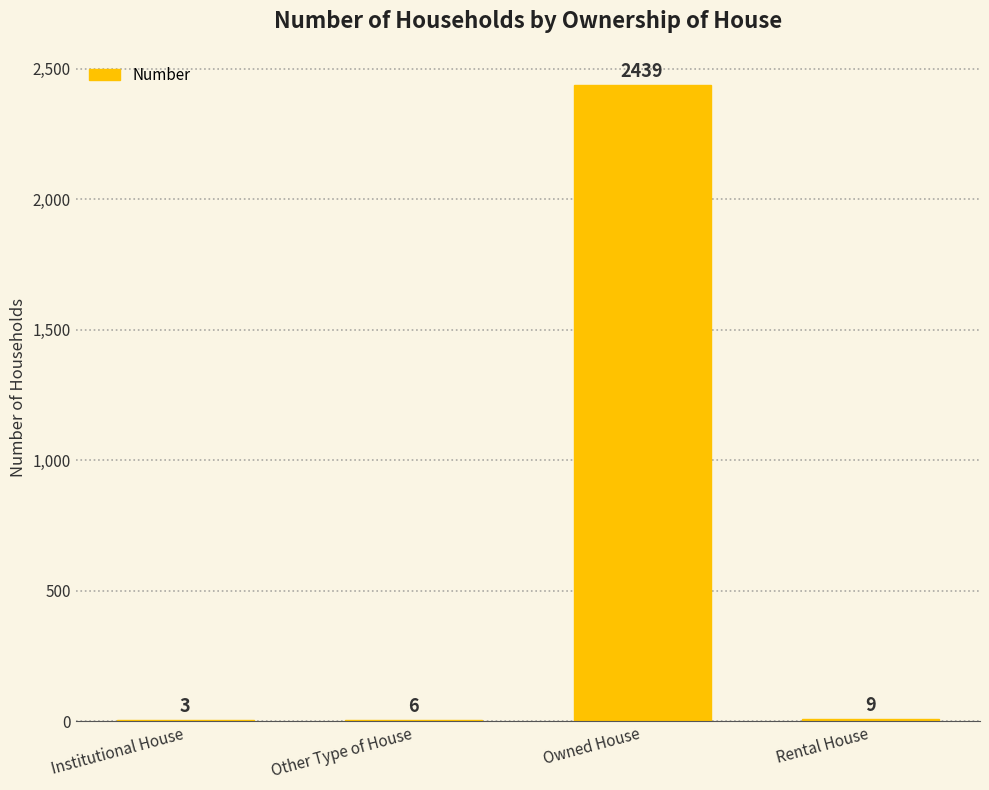

Between Rental House and Other Type of House, which is larger?

Rental House